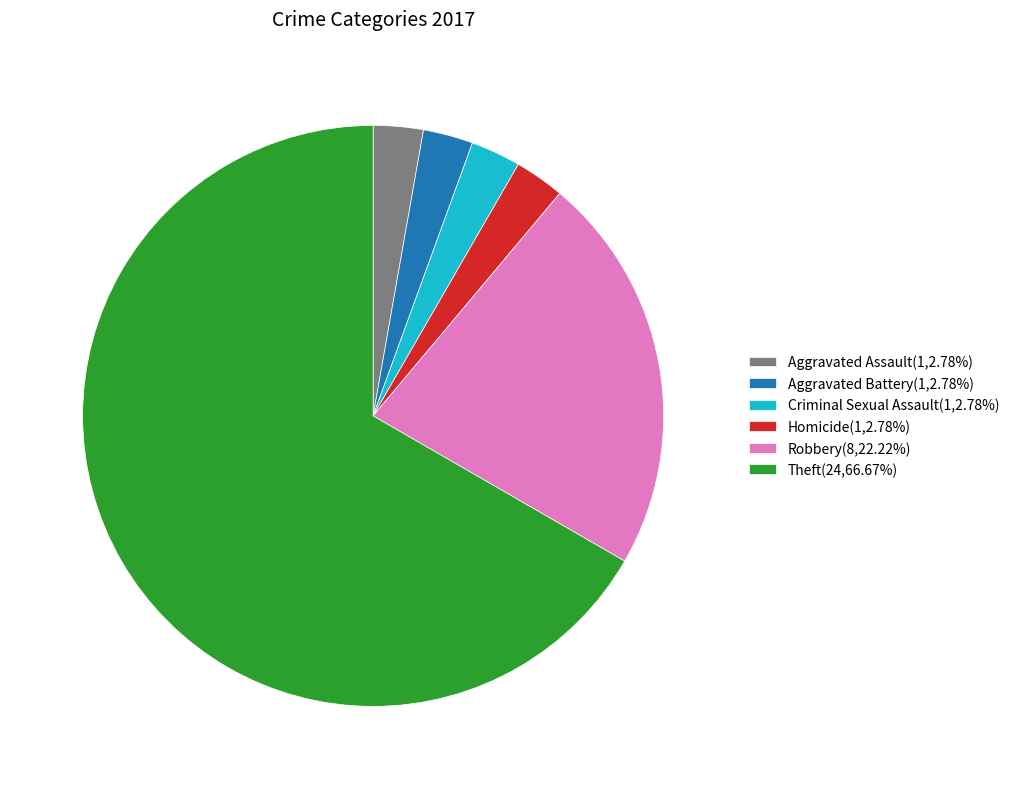

Is it true that Theft is 67% of the pie?

True